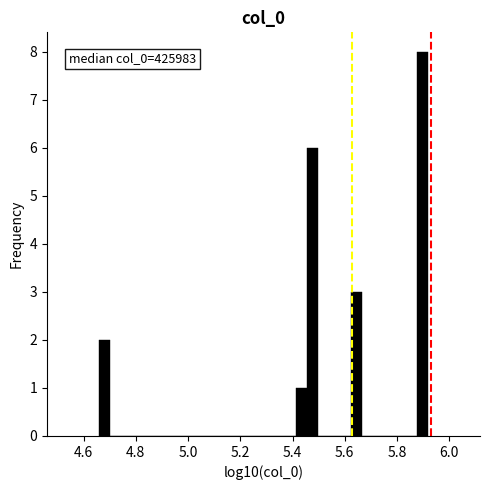

Around what value on the x-axis is the tallest bar? Give the approximate position of its centre, as read against the axis.

5.90